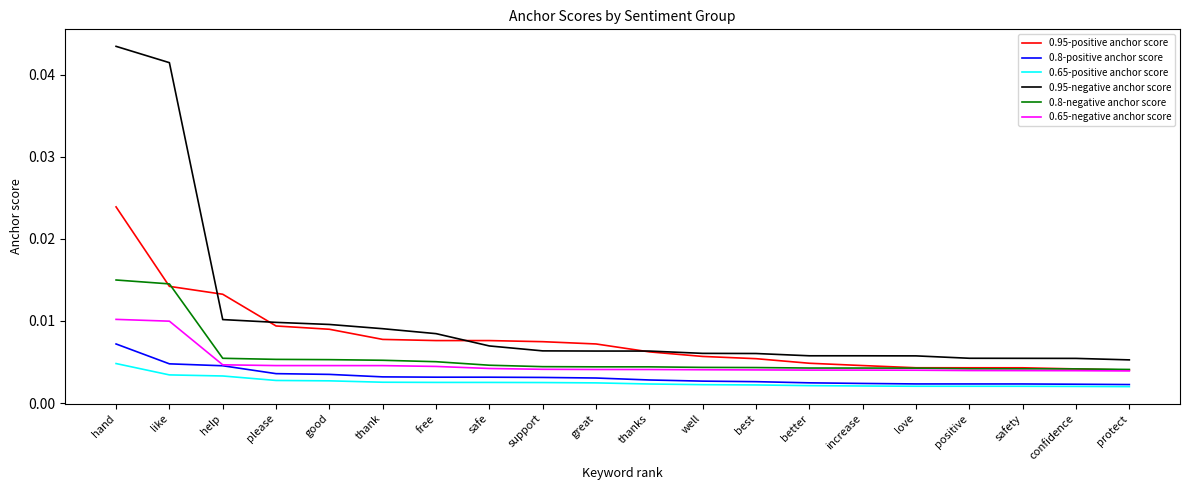

What position from the left is better?

14